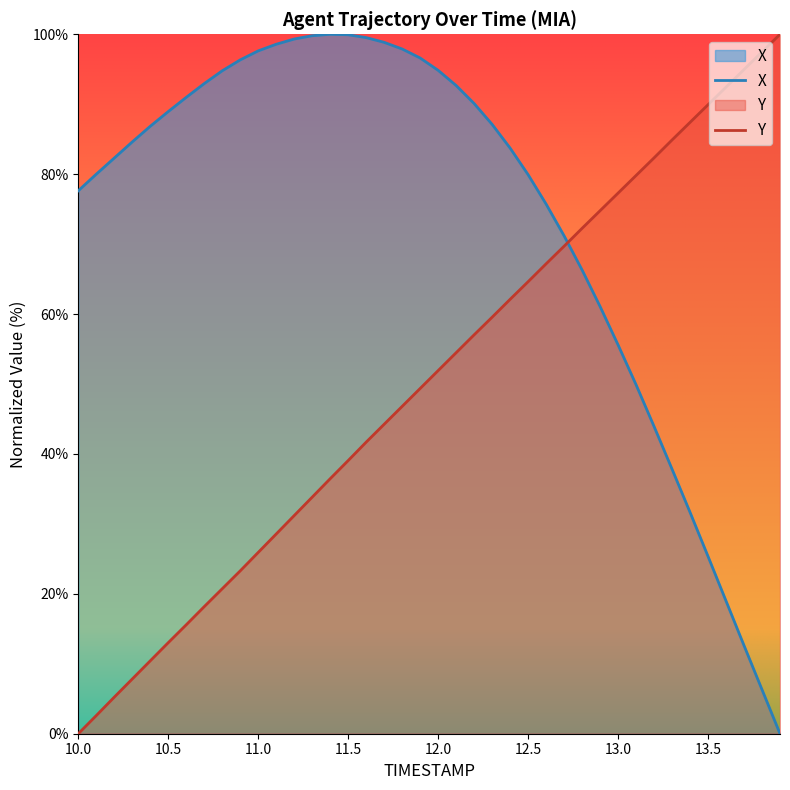

What is the sum of the X values at 13.7 and 11.2?

111.9